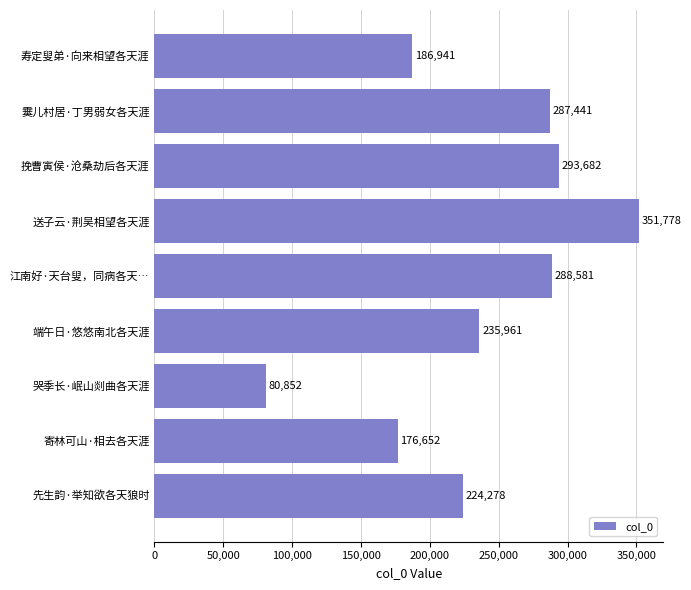

What position from the bottom is 送子云·荆吴相望各天涯?

6